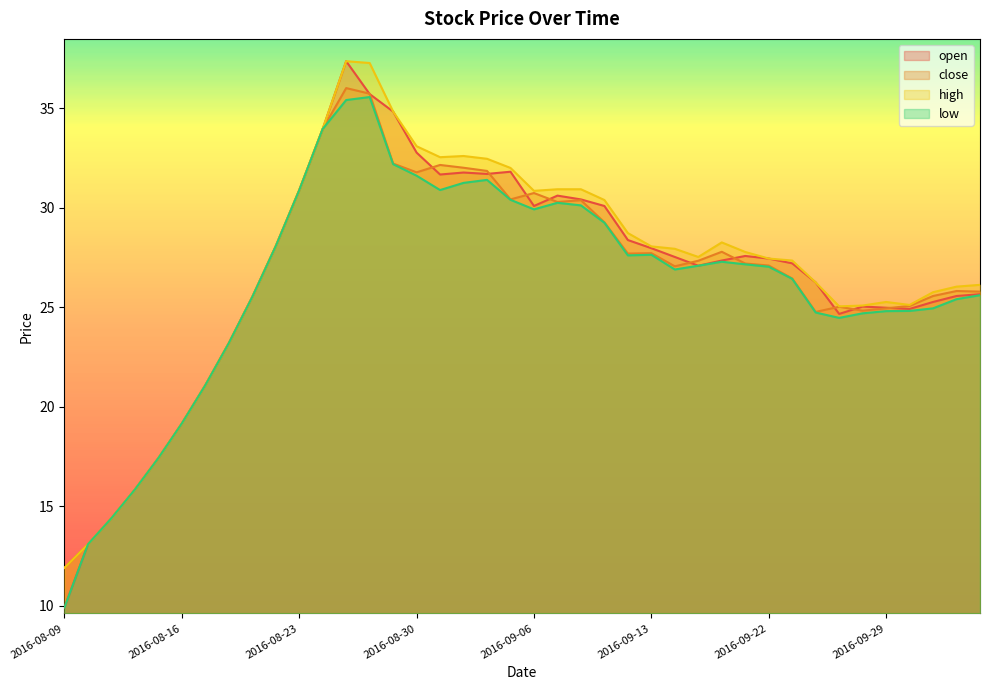

What is the label of the 10th point from the right?

2016-09-22